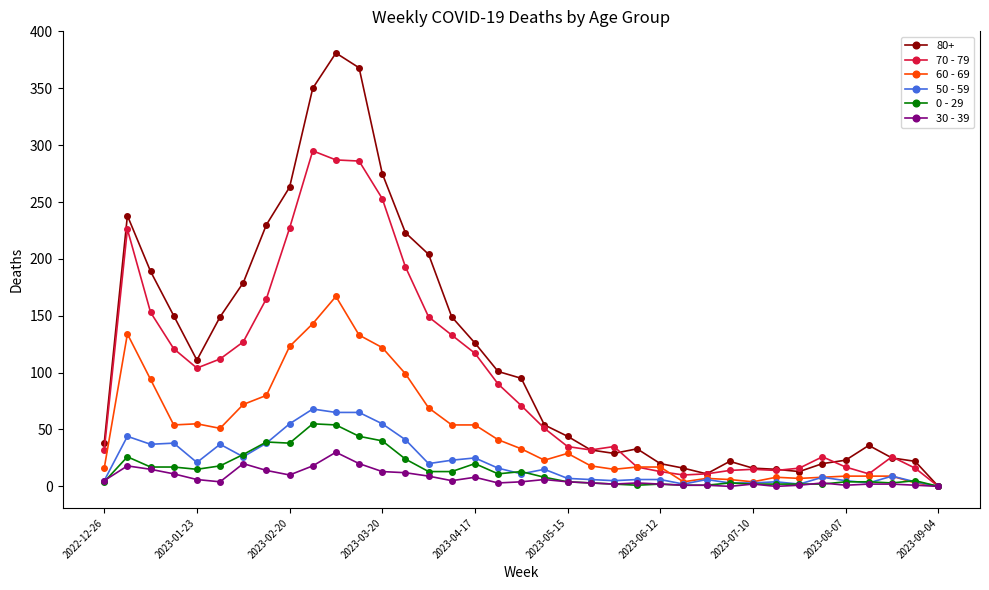

True or false: 80+ has more than 0 points higher than both neighbors.

True